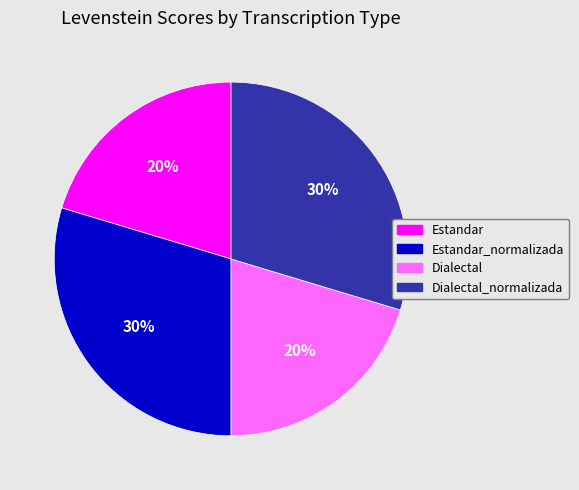

To the nearest percent, what is the average slice percentage?

25%